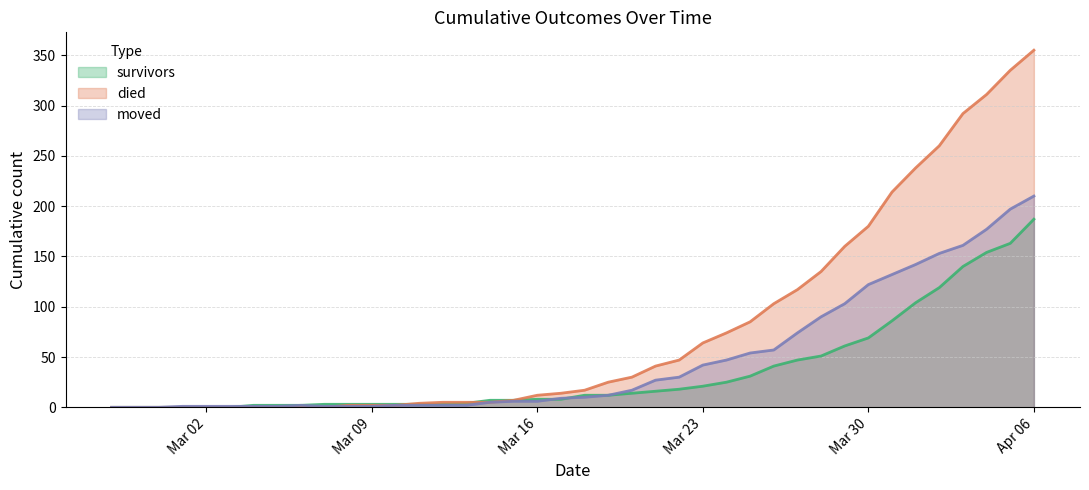

Where is moved nearest to the value 105?

2020-03-29